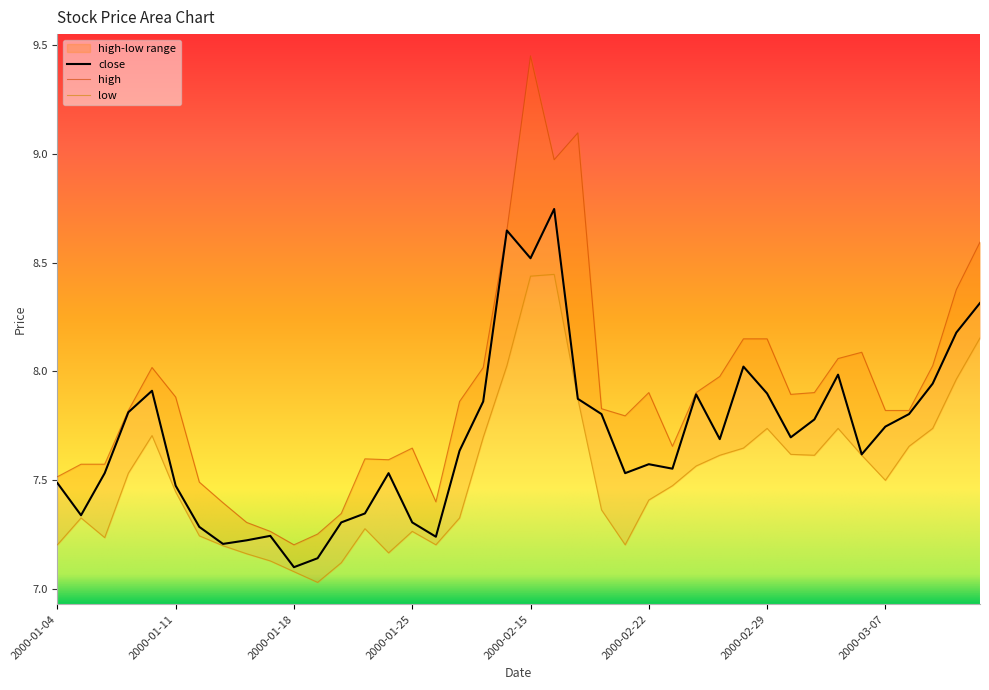

How many lines are shown in the chart?

3